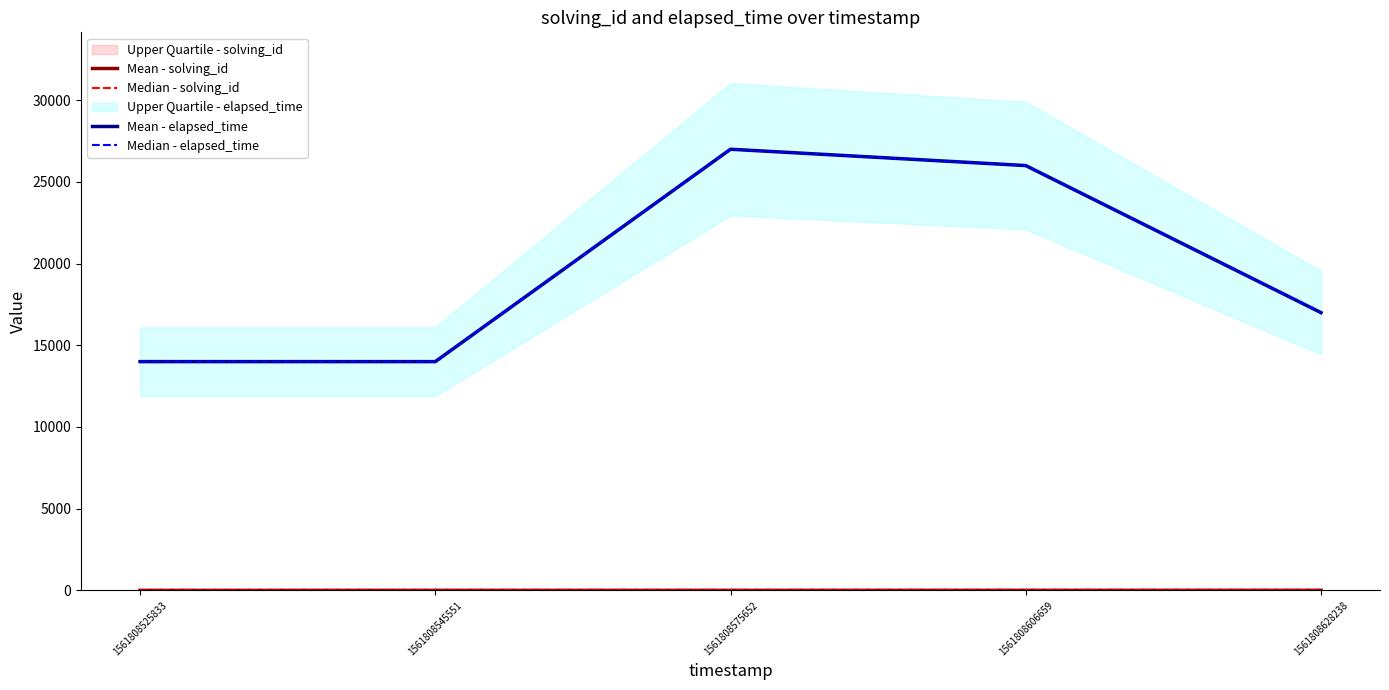

True or false: Mean - solving_id and Median - solving_id cross at least once.

False